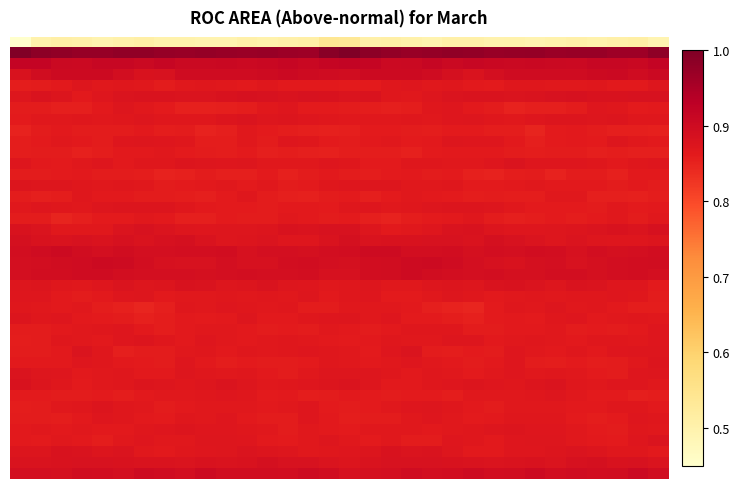

At how many categories does at least one series exceed 0?

32